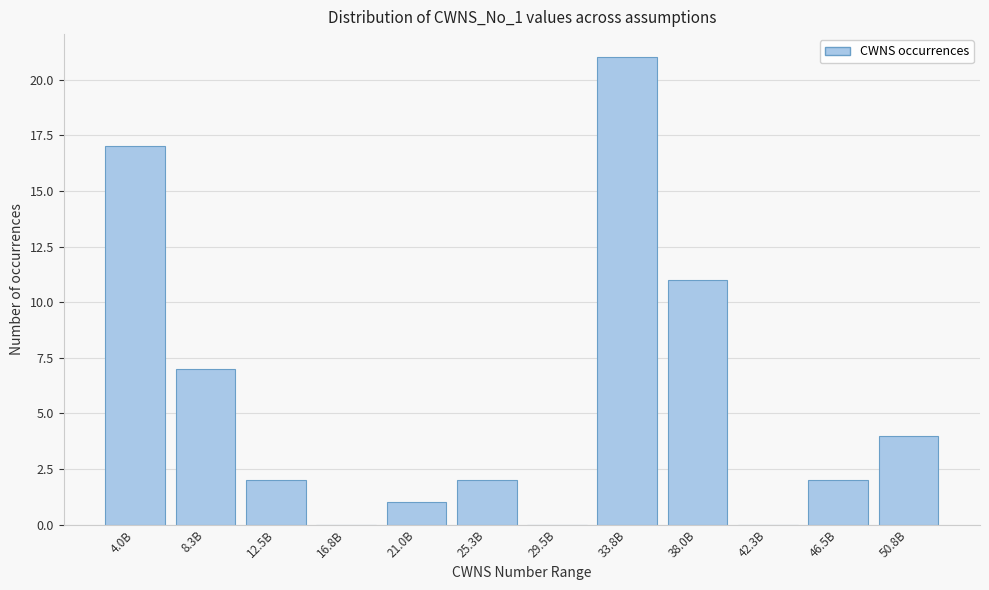

Reading left to right, what are all the values shown in this chart?

4.0B=17	8.3B=7	12.5B=2	16.8B=0	21.0B=1	25.3B=2	29.5B=0	33.8B=21	38.0B=11	42.3B=0	46.5B=2	50.8B=4